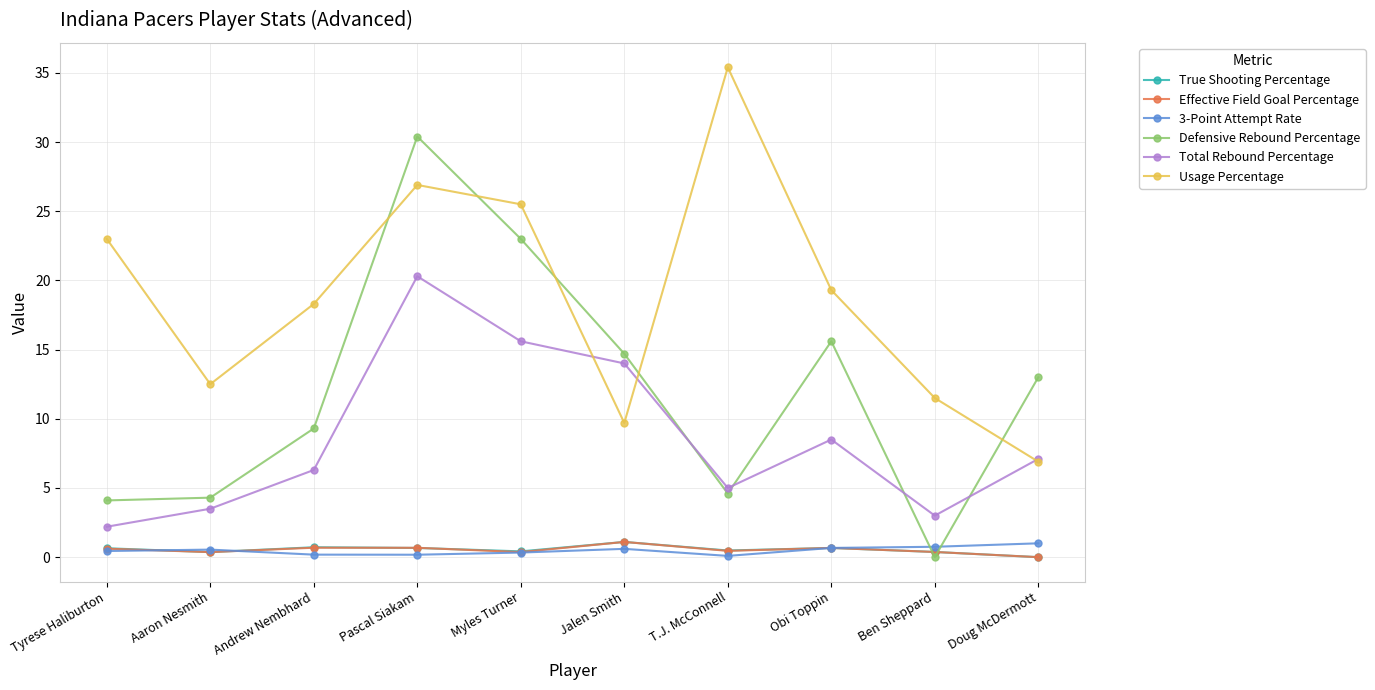

What is the lowest value of the Total Rebound Percentage series?

2.2